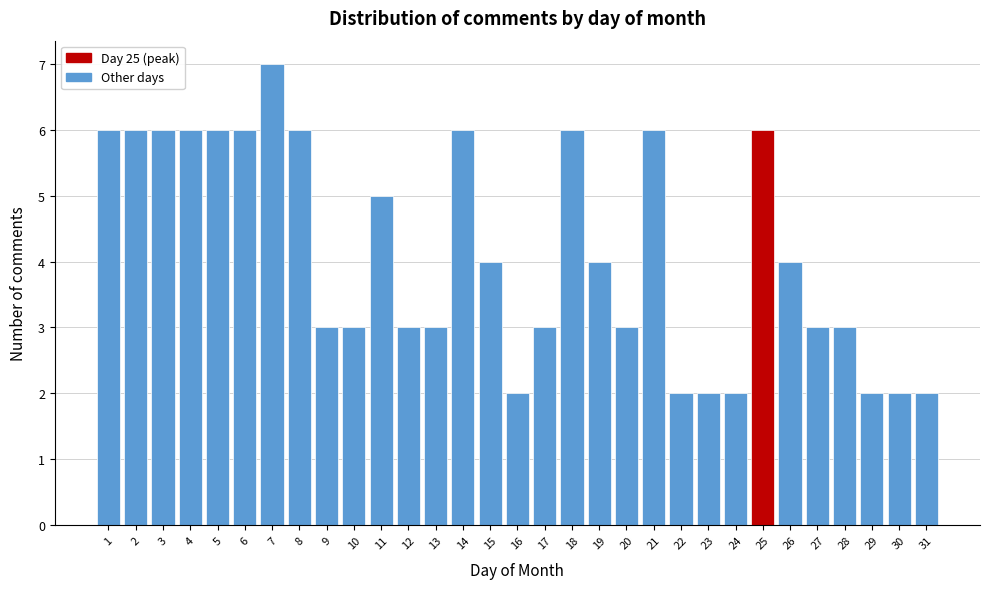

What is the approximate value at 25?

6